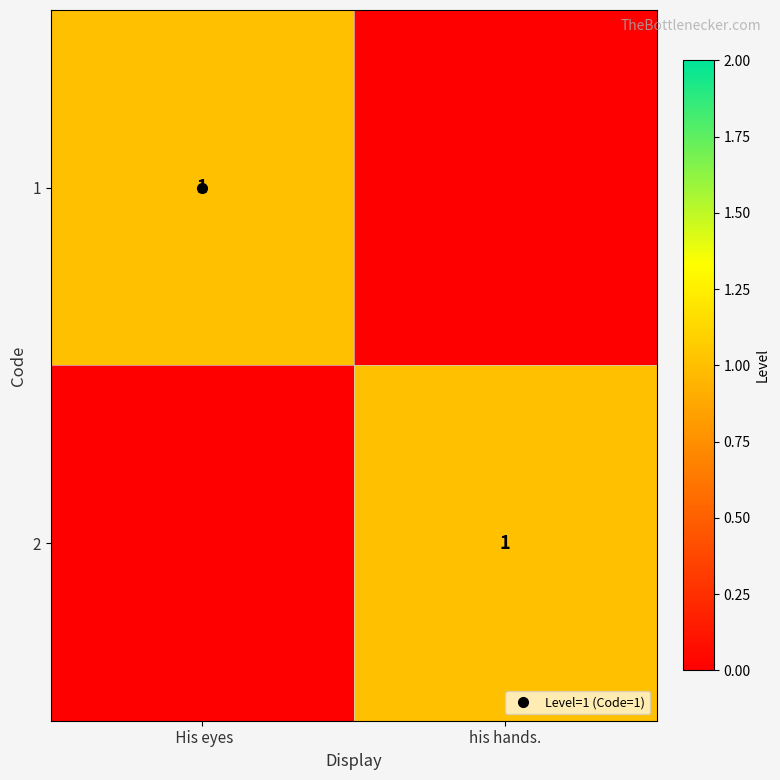

Count the number of categories in the chart.

2